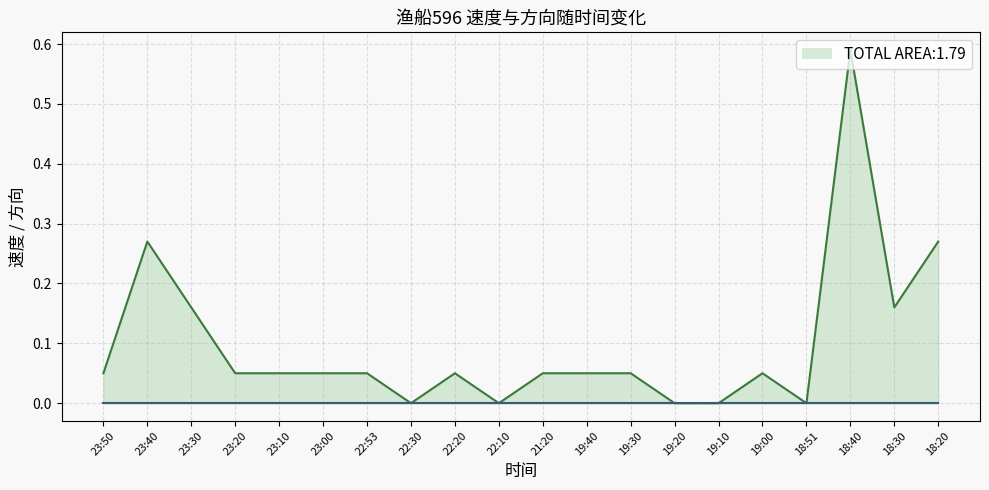

The value at 23:40 is 0.3. True or false?

True